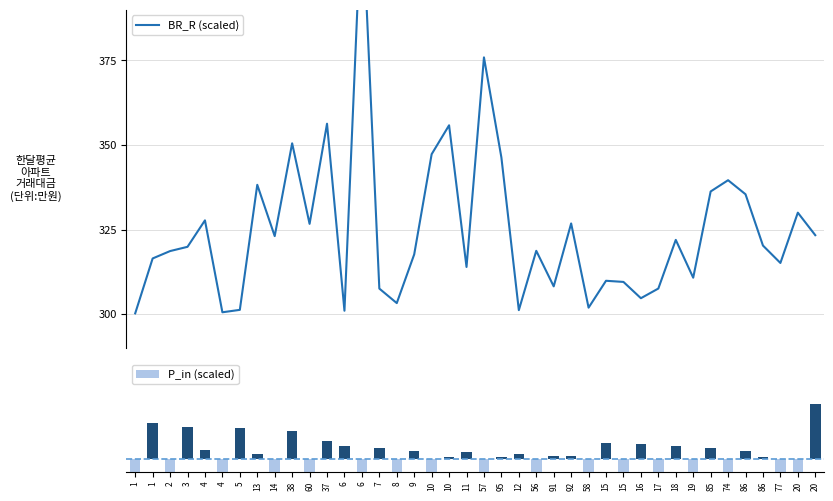

What are all the series names shown in the legend?

BR_R (scaled), P_in (scaled)